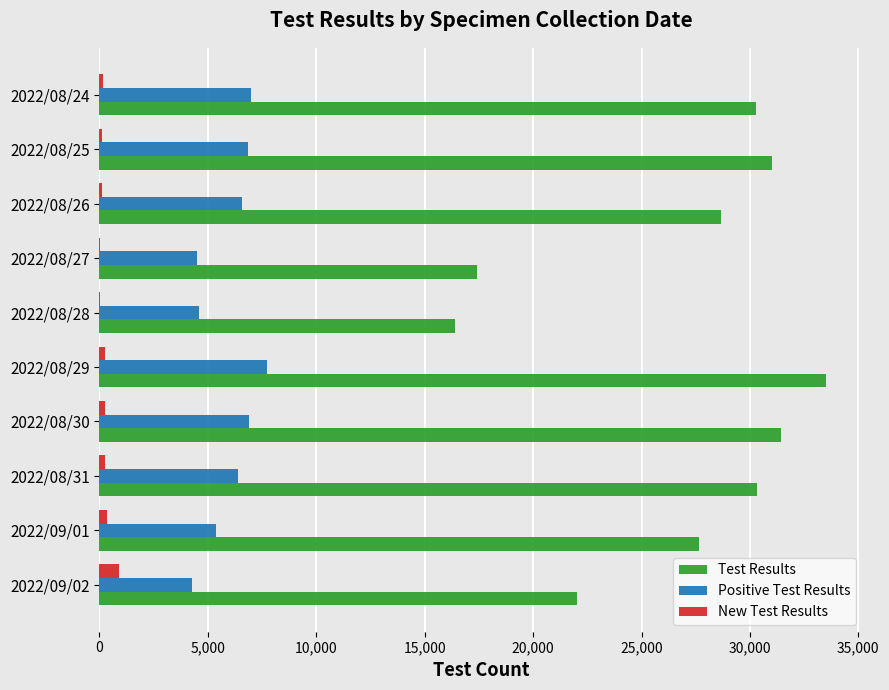

What is the maximum value shown in the chart?

33527